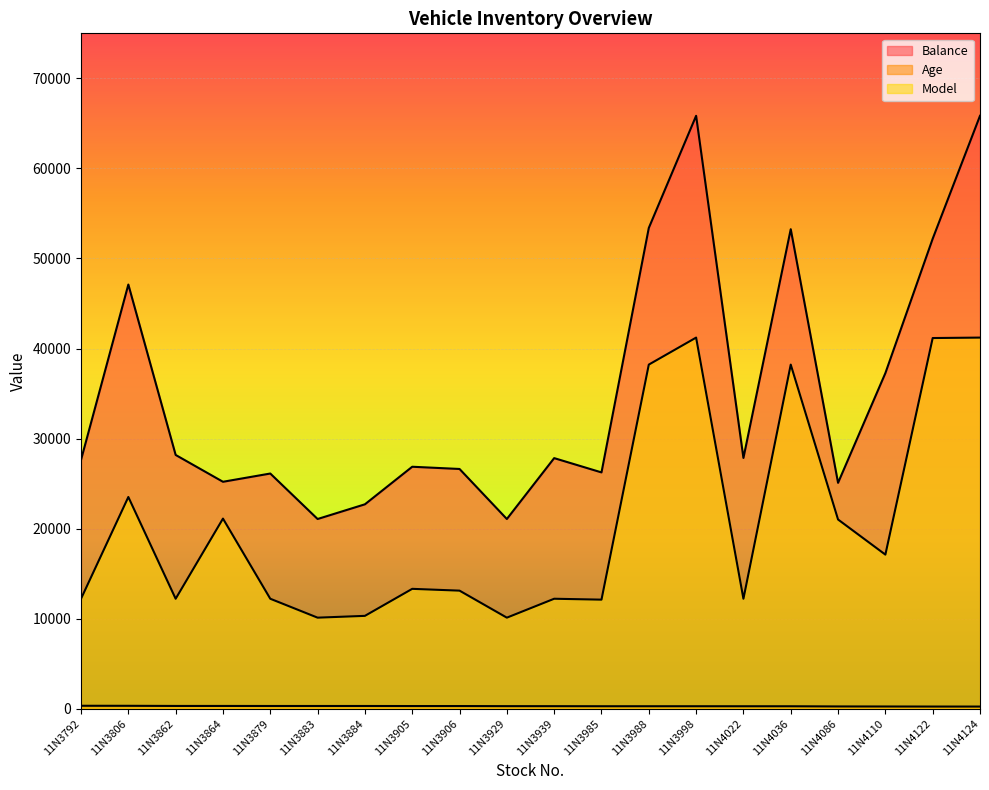

List the series in order of their overall mean, highest first.

Balance, Model, Age